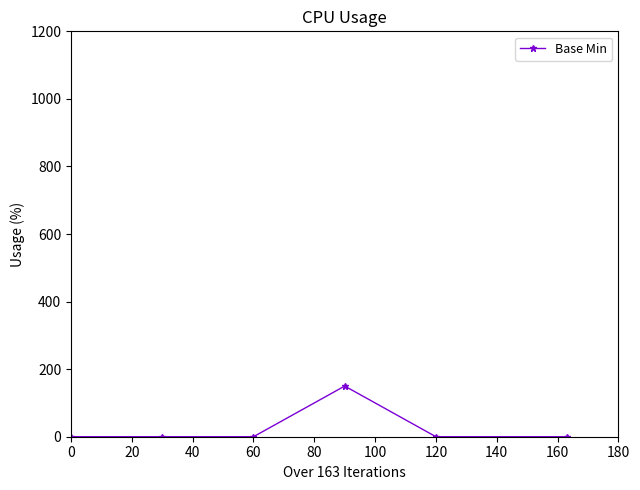

Count the number of data series in this chart.

1